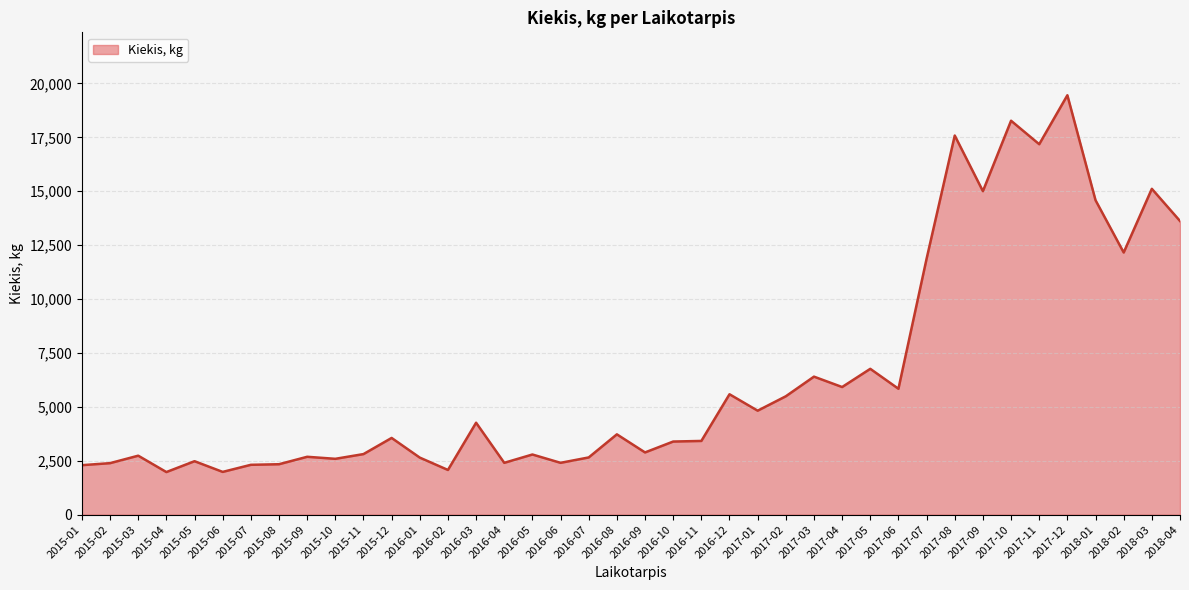

What is the value of the 9th point from the left?

2684